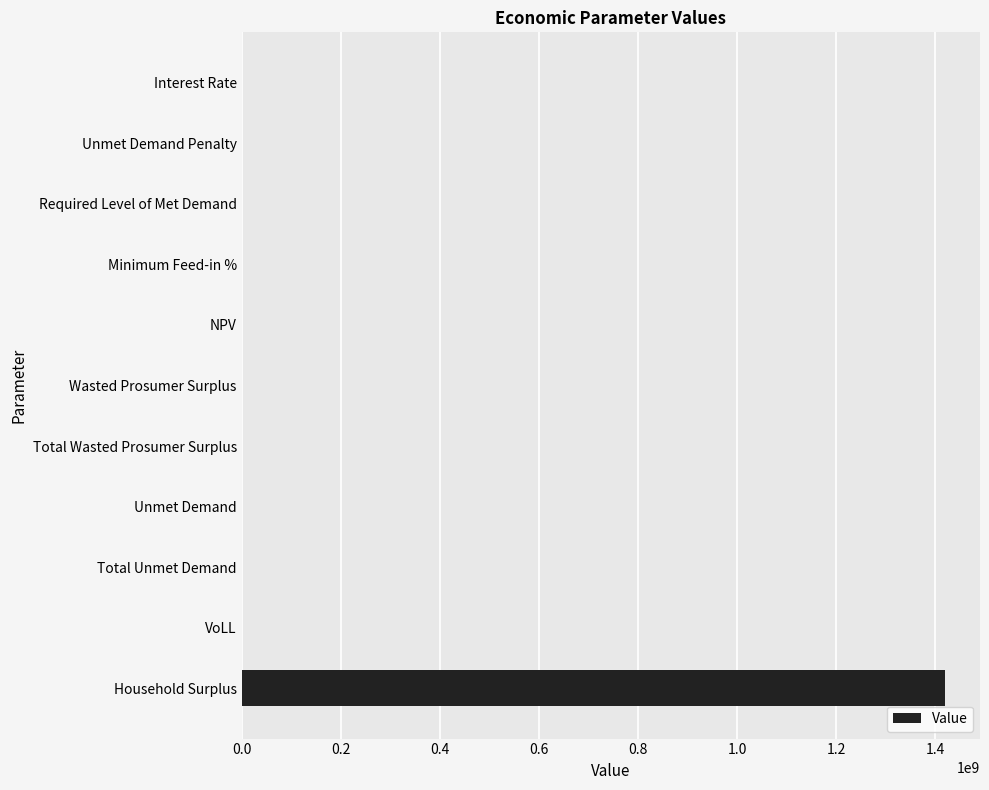

What is the sum of all values?

1421215783.8